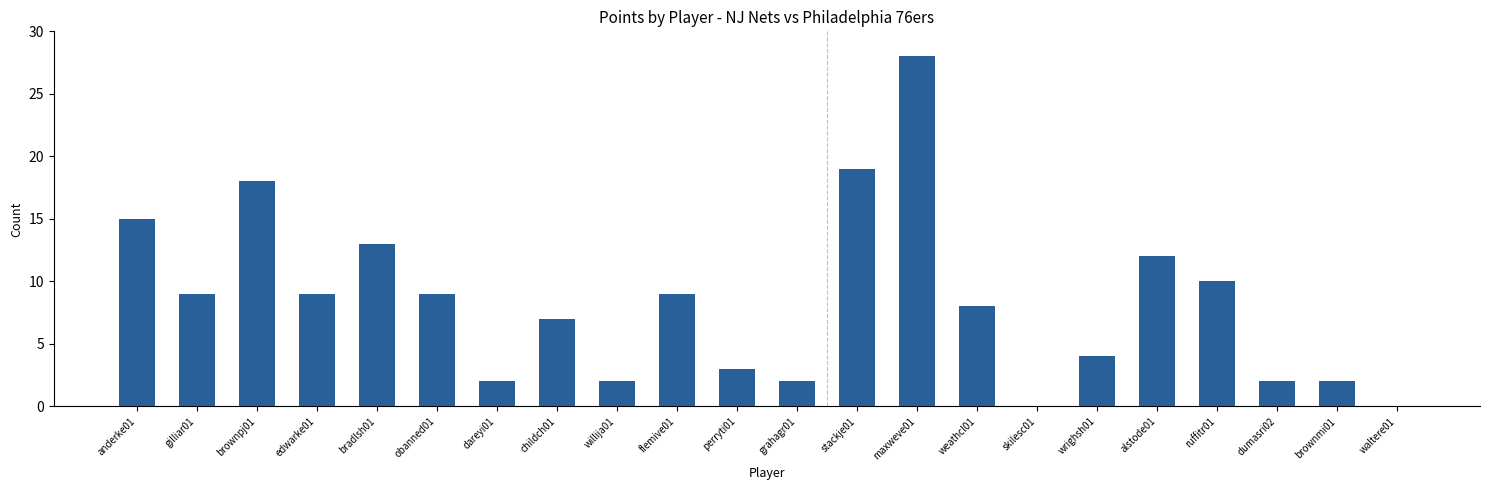

Between stackje01 and skilesc01, which is larger?

stackje01